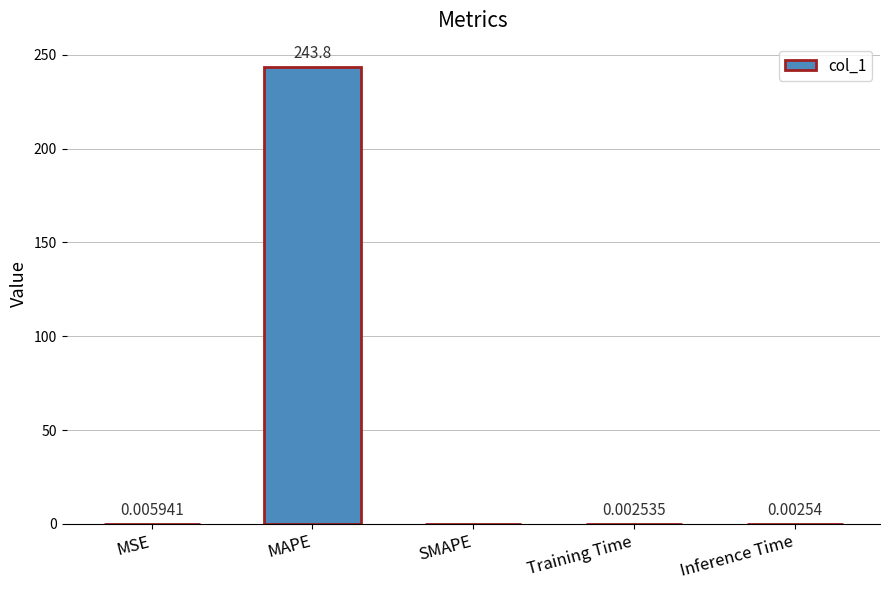

Does the chart contain stacked bars?

No